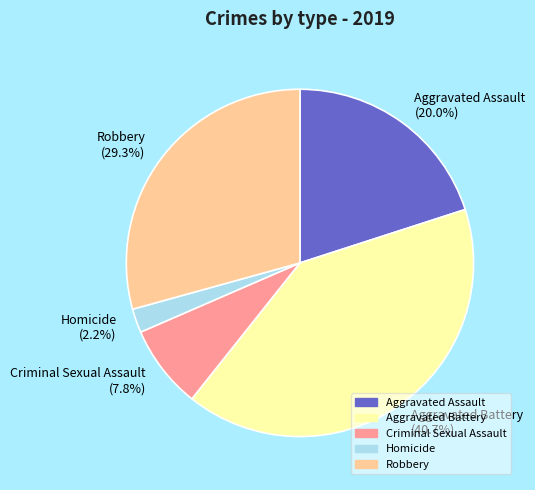

Does Robbery account for over 50% of the chart?

No